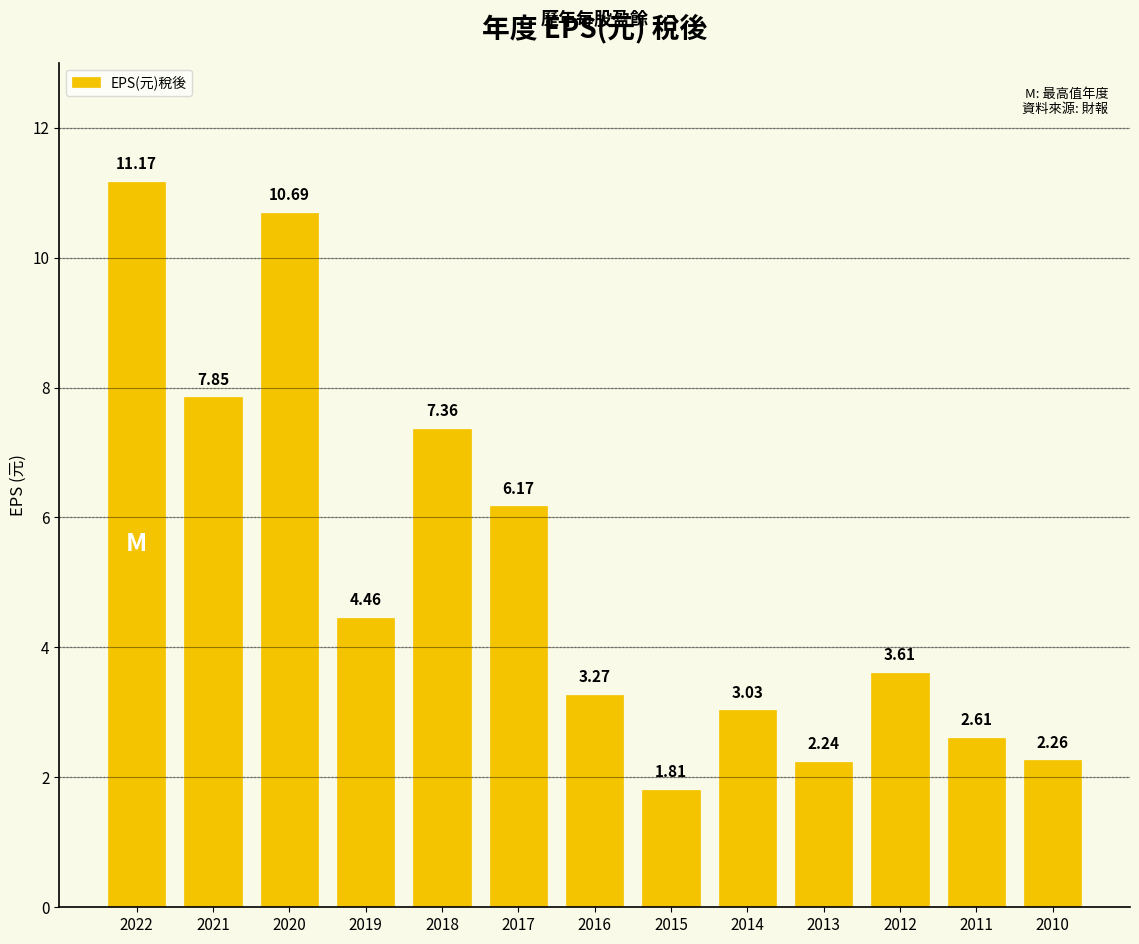

List the labels in order of value, smallest first.

2015, 2013, 2010, 2011, 2014, 2016, 2012, 2019, 2017, 2018, 2021, 2020, 2022